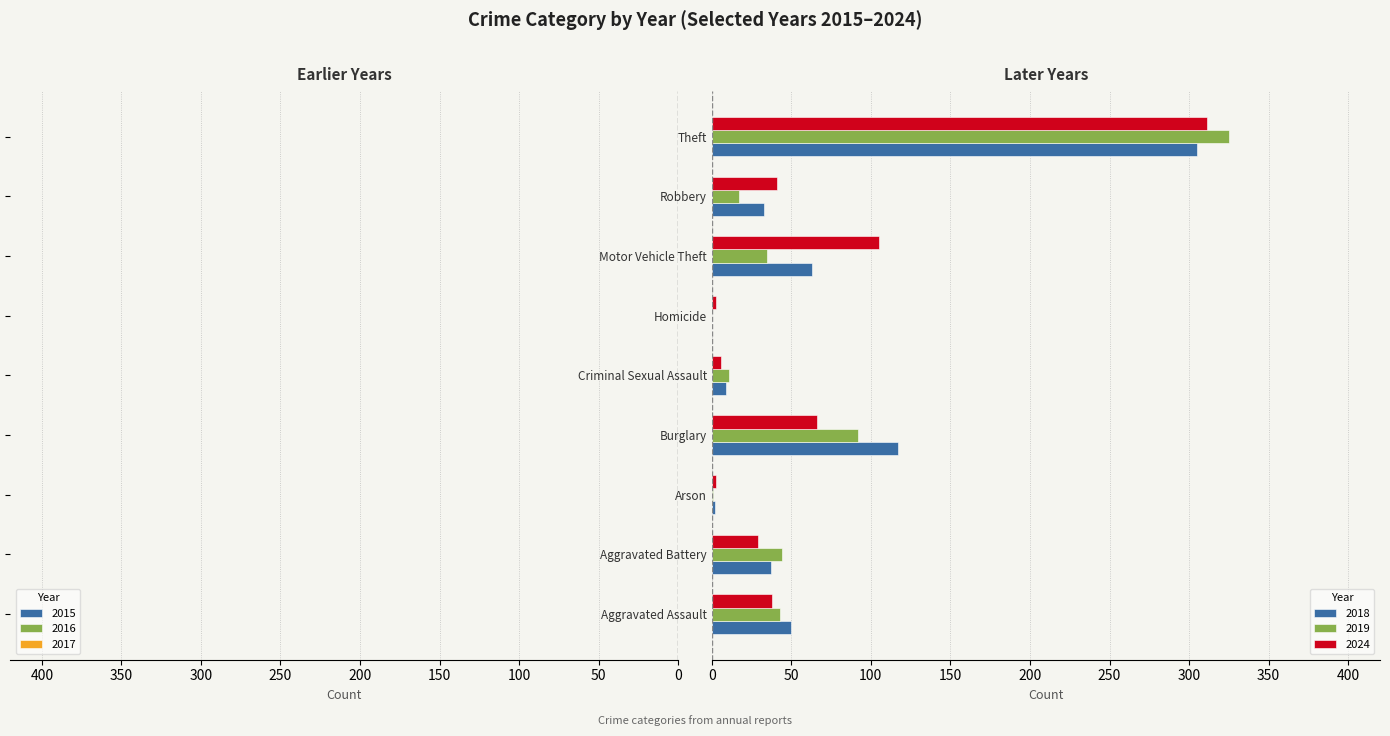

At how many categories does at least one series exceed -117?

9